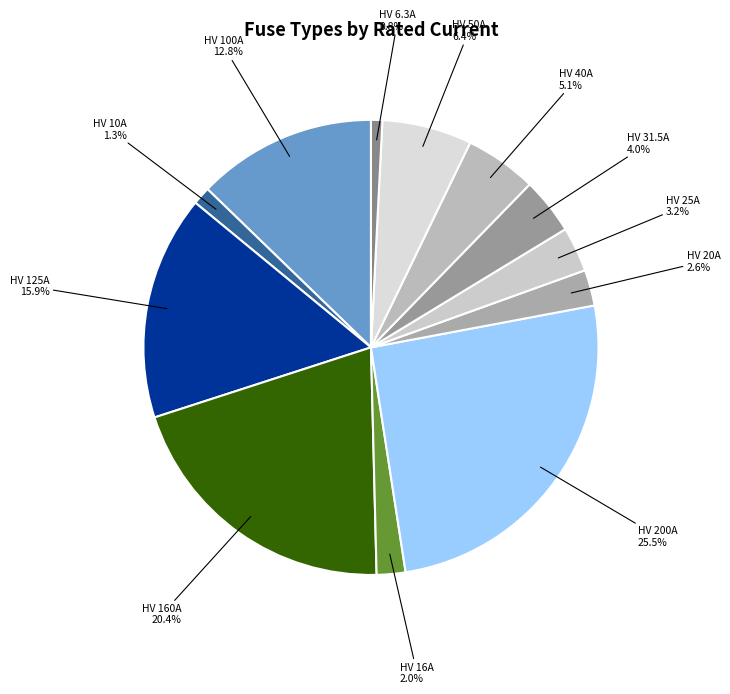

To the nearest percent, what is the combined percentage of HV 31.5A and HV 6.3A?

5%